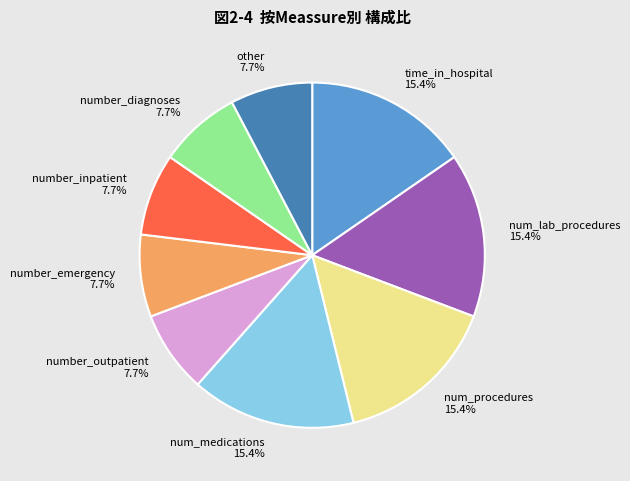

How many slices are in this pie chart?

9